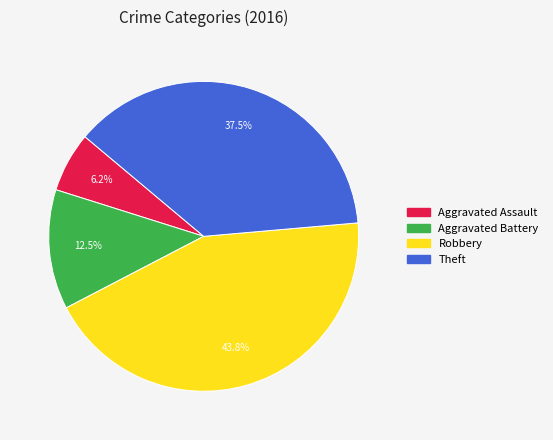

Does Theft represent more than half of the total?

No